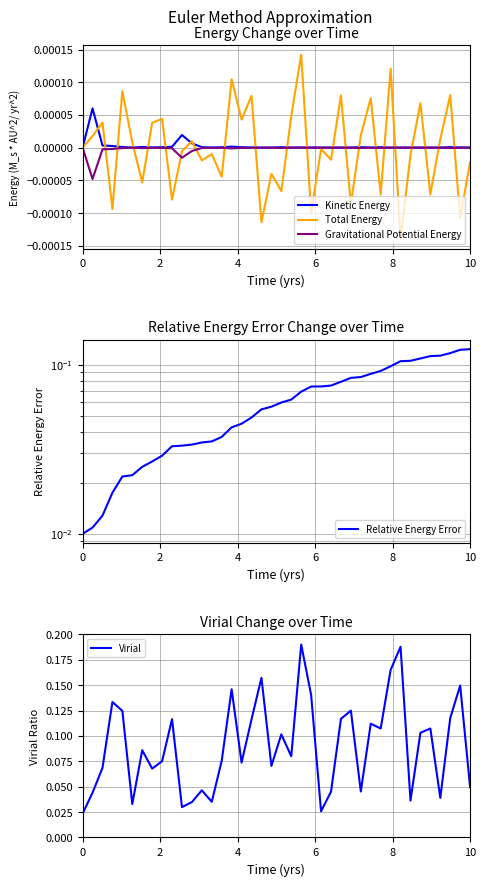

How many data points does each series have?

40